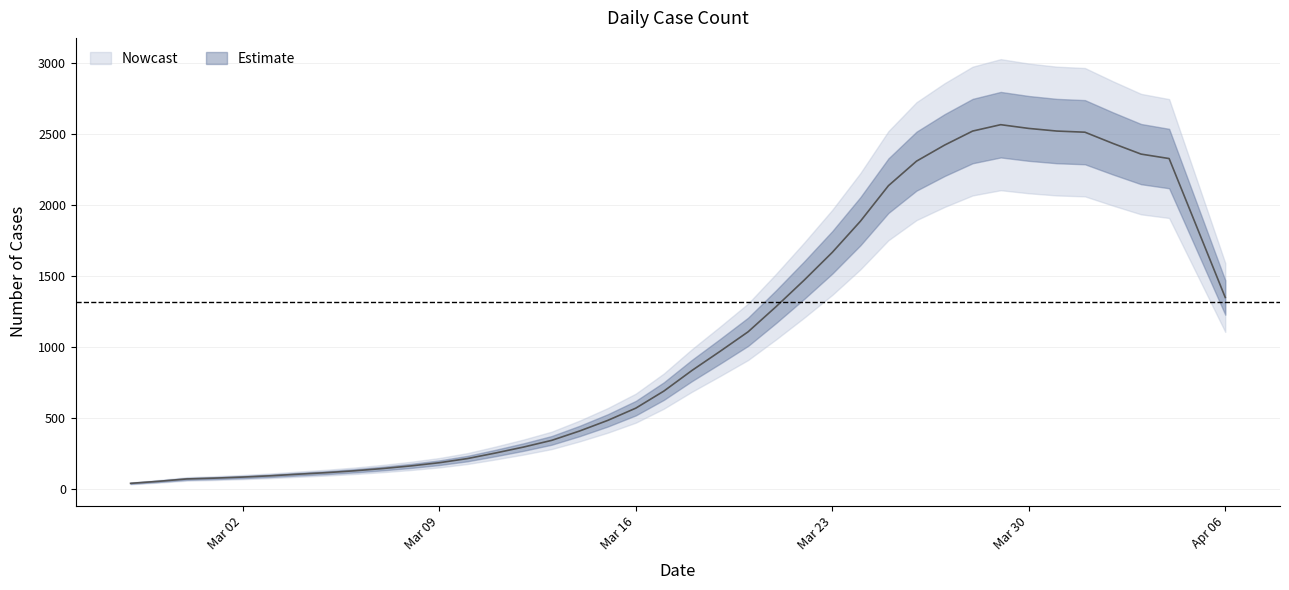

Does the chart display data point markers on the line(s)?

No